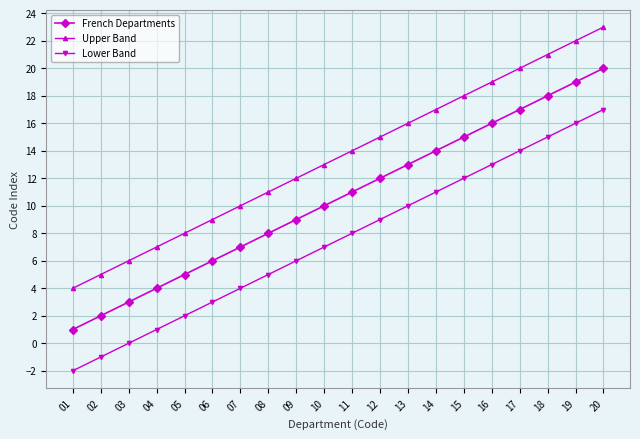

Rank the series by their average value, from highest to lowest.

Upper Band, French Departments, Lower Band